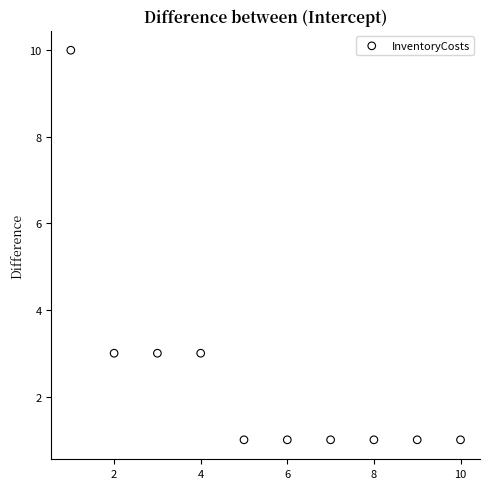

What is the range of Y values (max minus min)?

9